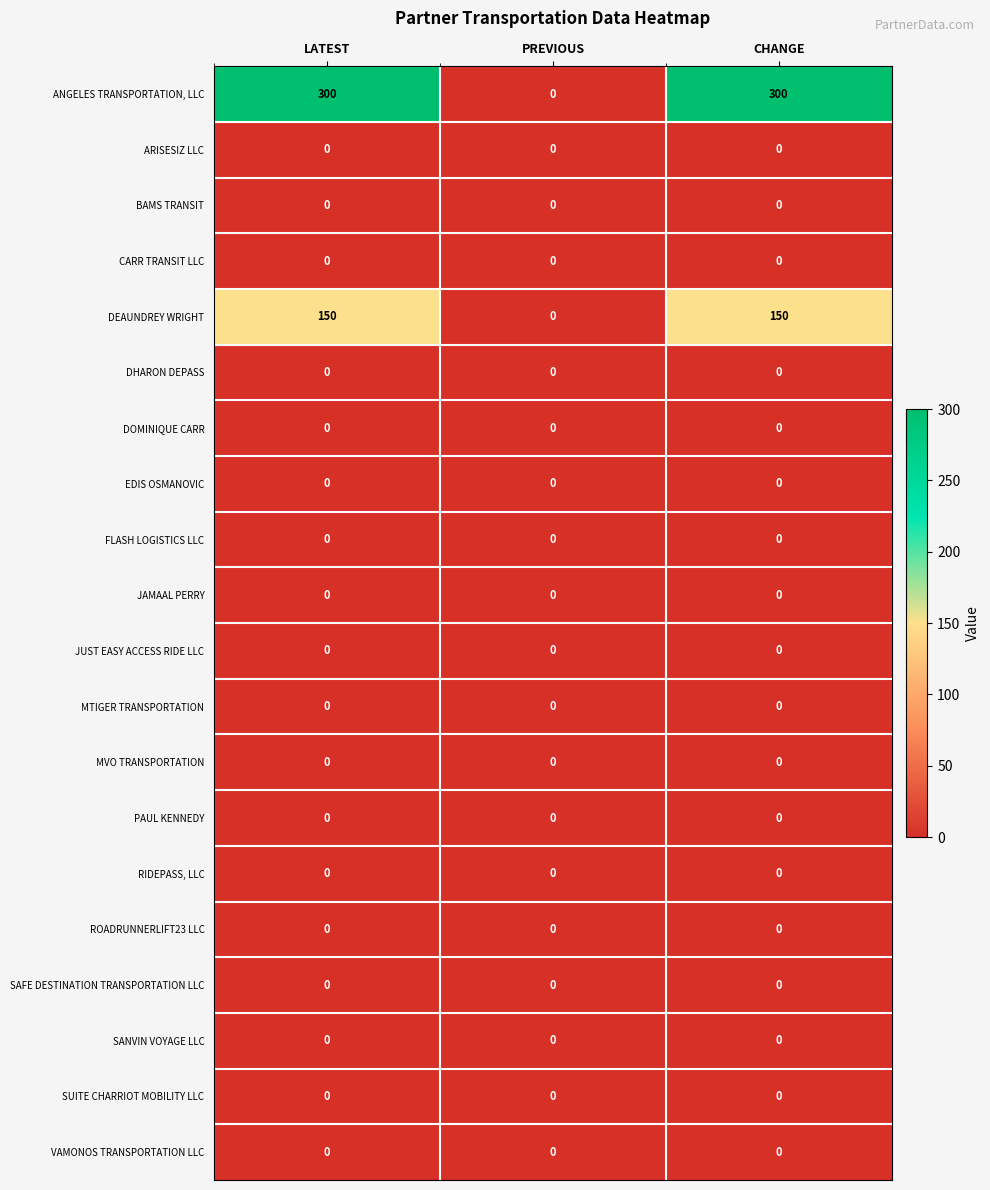

What is the average value of the DEAUNDREY WRIGHT series?

100